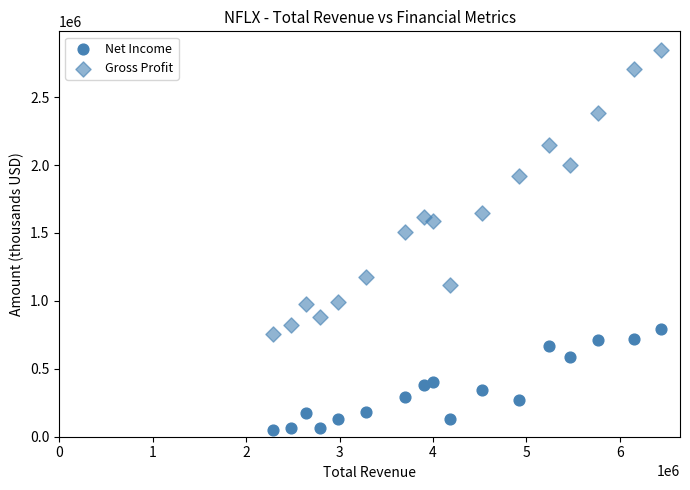

Count the number of points in this scatter plot.

34